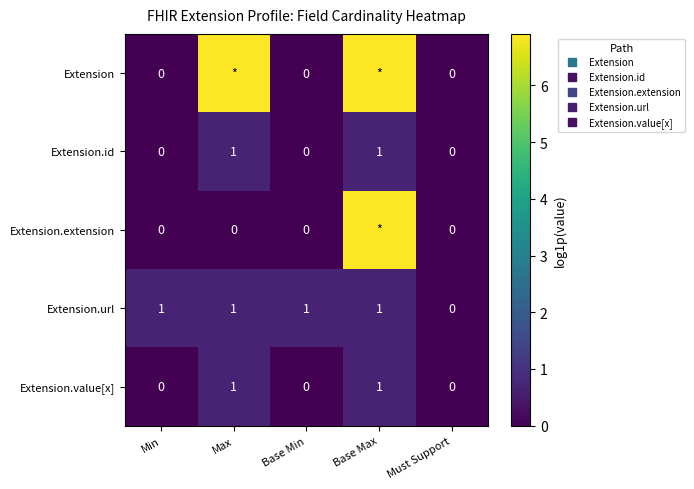

How many positive values does the Extension.value[x] series have?

2